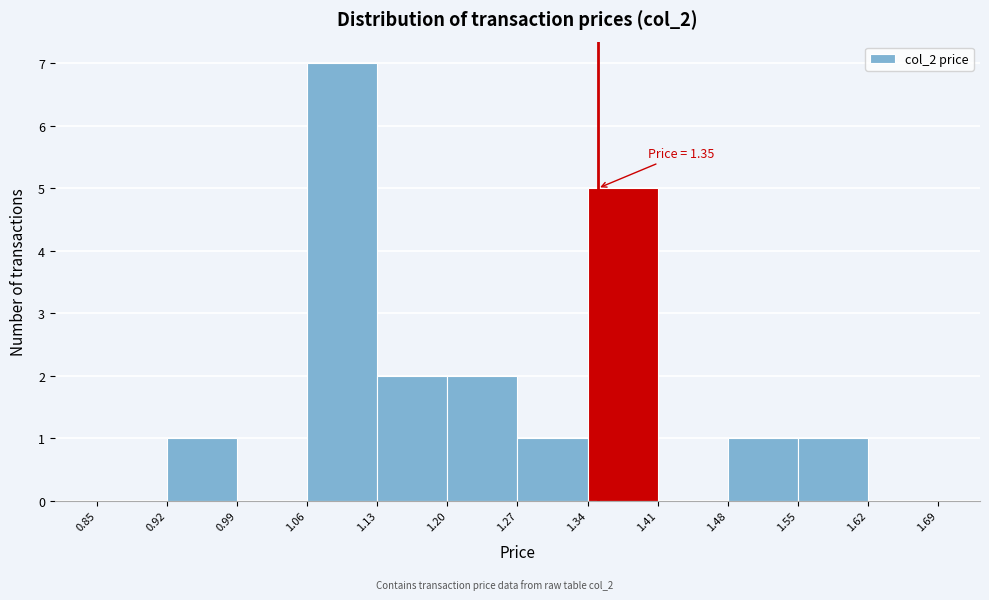

Over which range of the x-axis is the bar tallest?

1.06 to 1.13